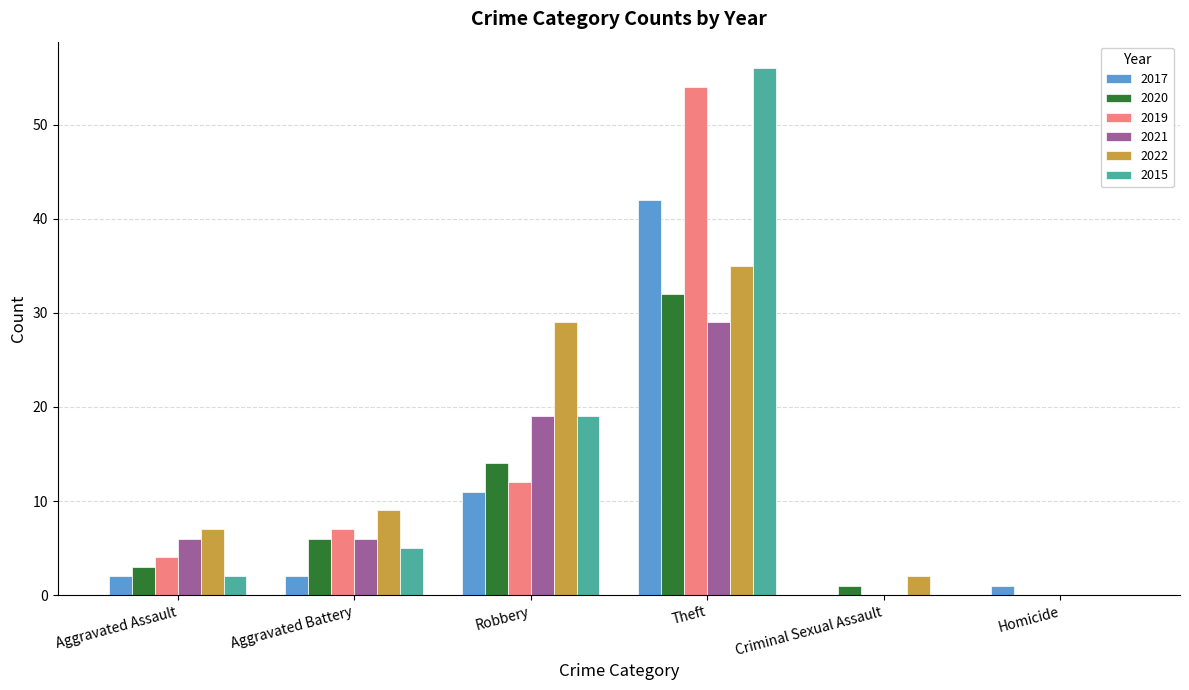

True or false: 2015 has a value of 0 at Homicide.

True